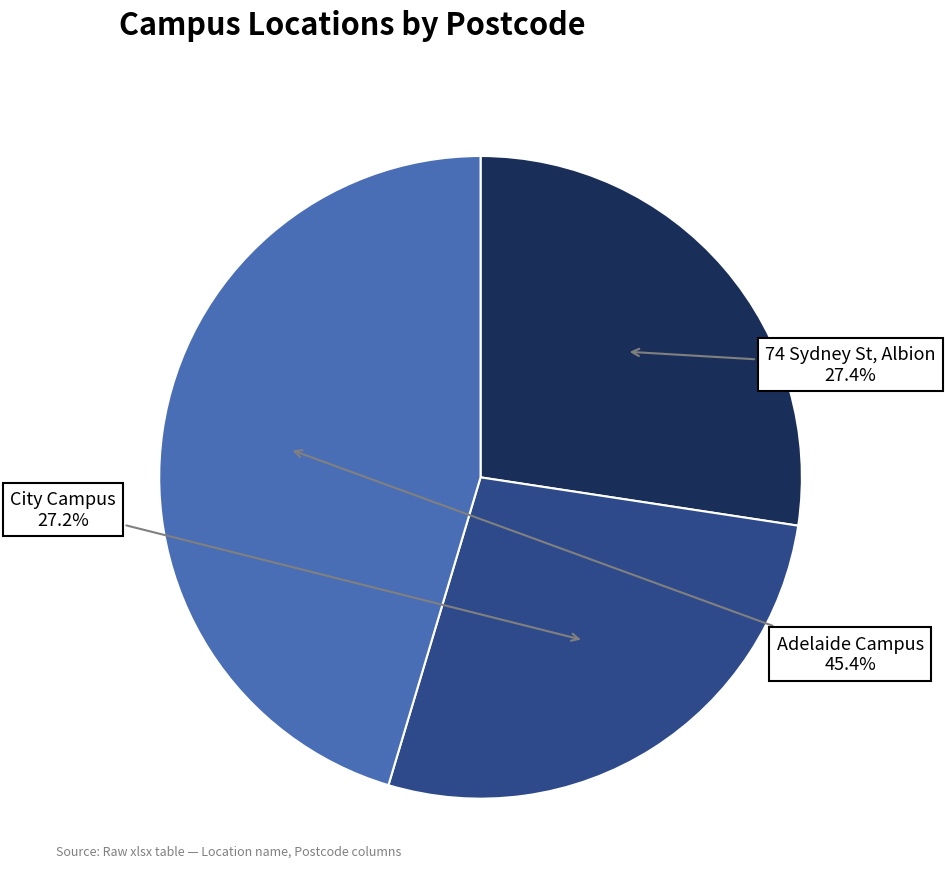

Is there any slice that represents more than half of the pie?

No